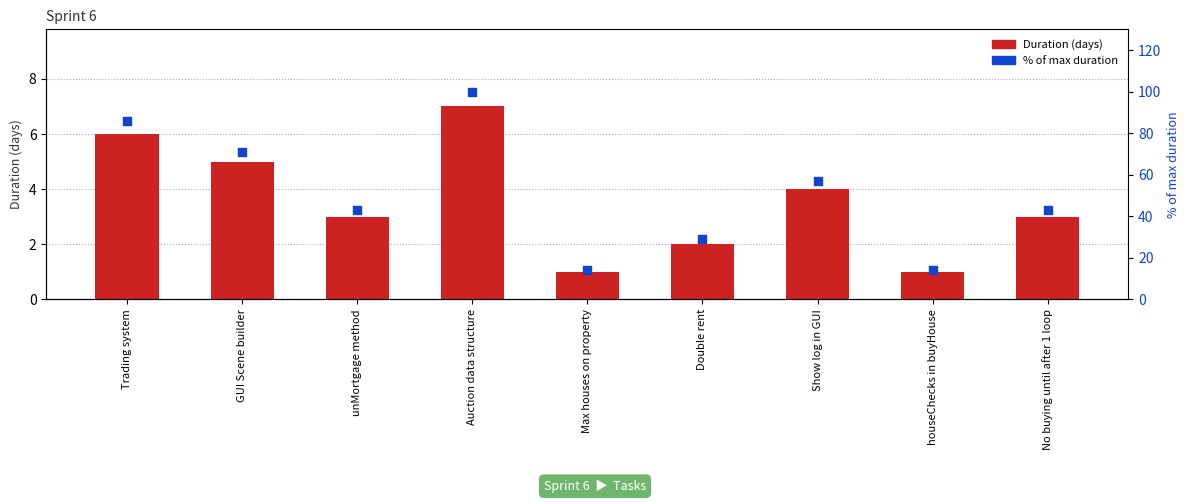

Which series has the largest Y range (max minus min)?

% of max duration